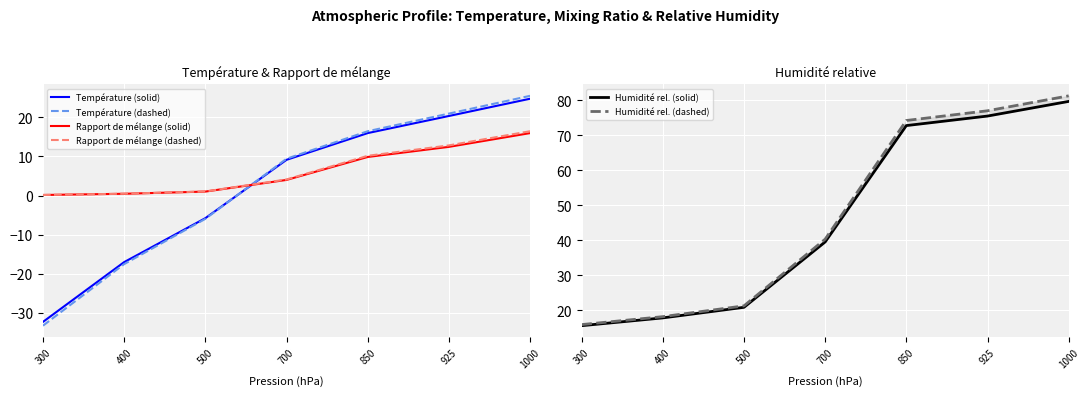

What is the difference between the maximum and minimum values in the Humidité rel. (dashed) series?

65.4